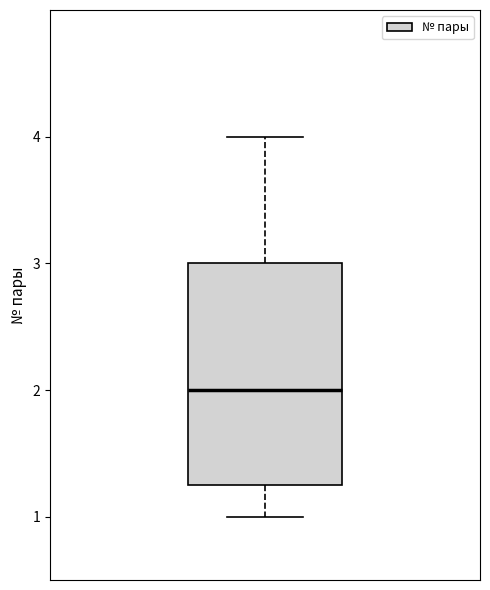

Transcribe this box plot: give where the median line is, the range the box spans, and where the two whiskers end, as read against the y-axis. The values are not printed on the chart, so give them approximately, as read against the axis.

median 2.0, box 1.3 to 3.0, whiskers 1.0 to 4.0